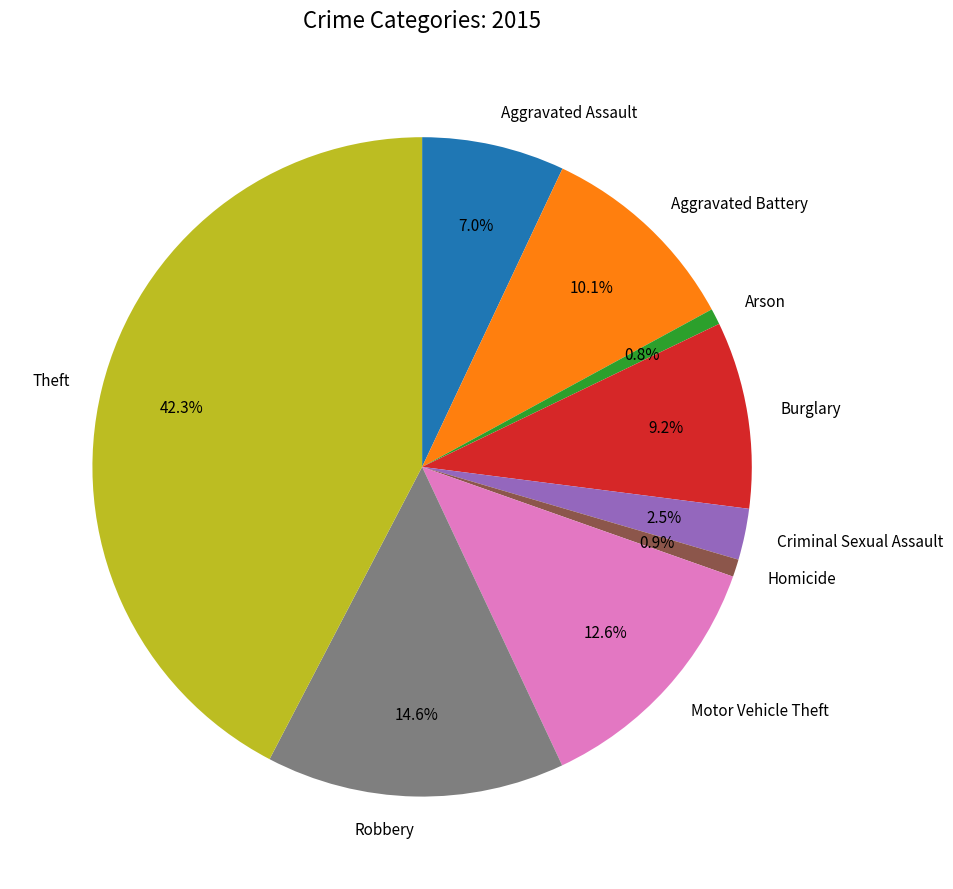

Does Aggravated Assault account for over 50% of the chart?

No